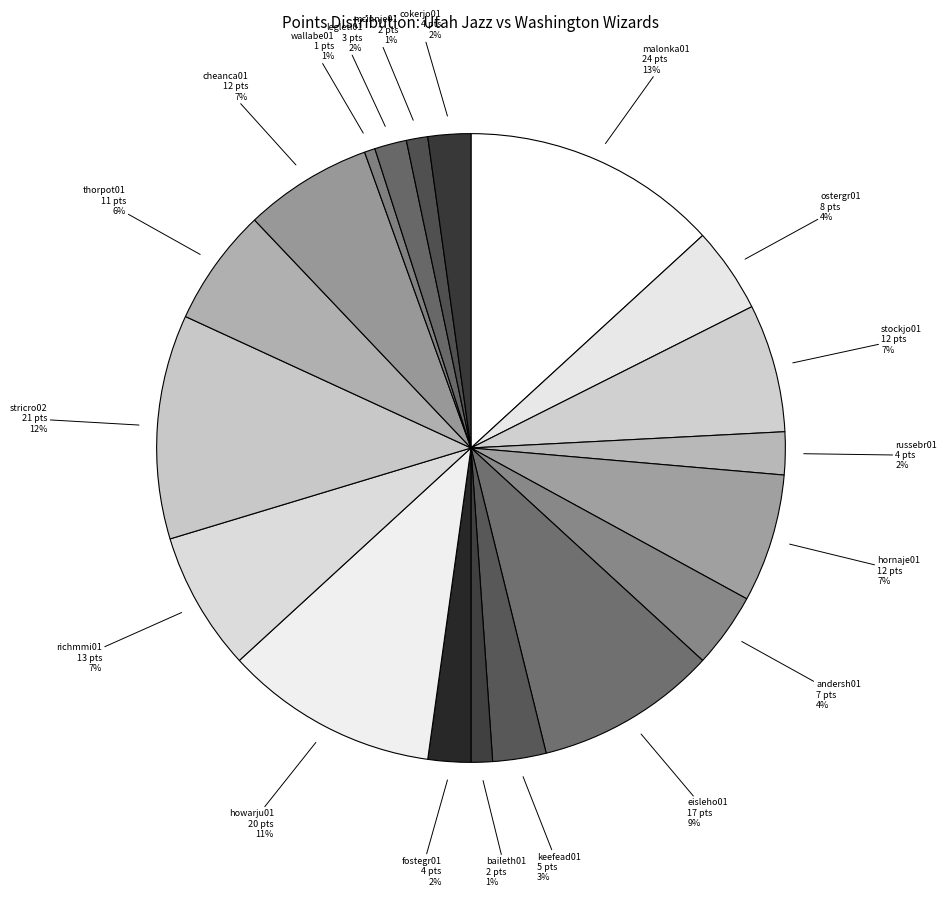

How many segments does this pie chart have?

19